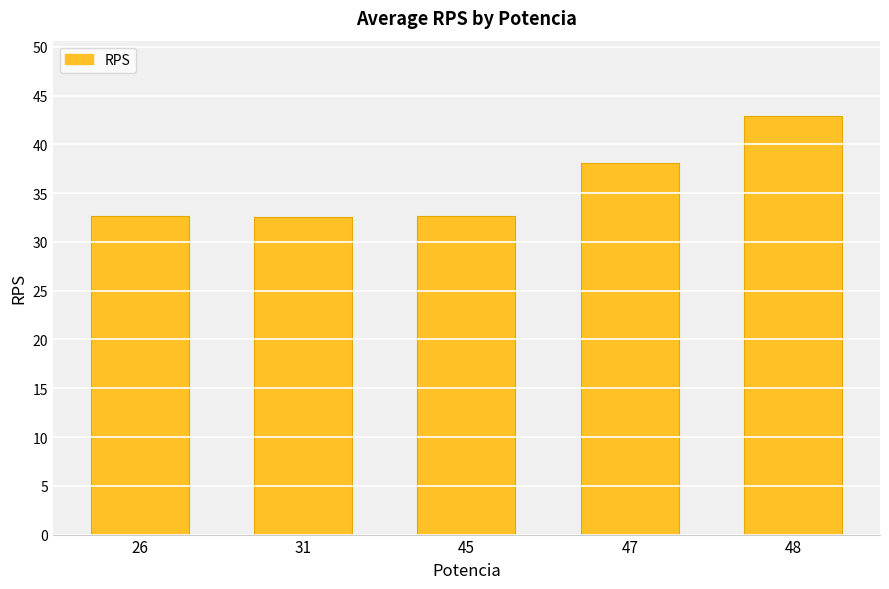

What is the maximum value shown in the chart?

42.9